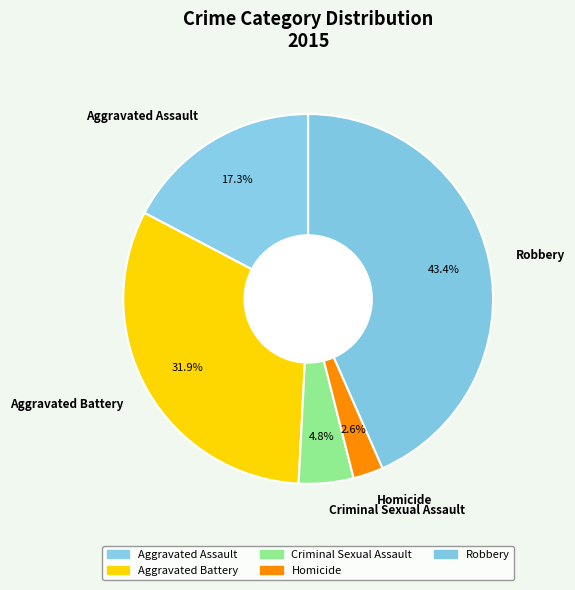

What portion of the pie excludes Criminal Sexual Assault?

95.2%